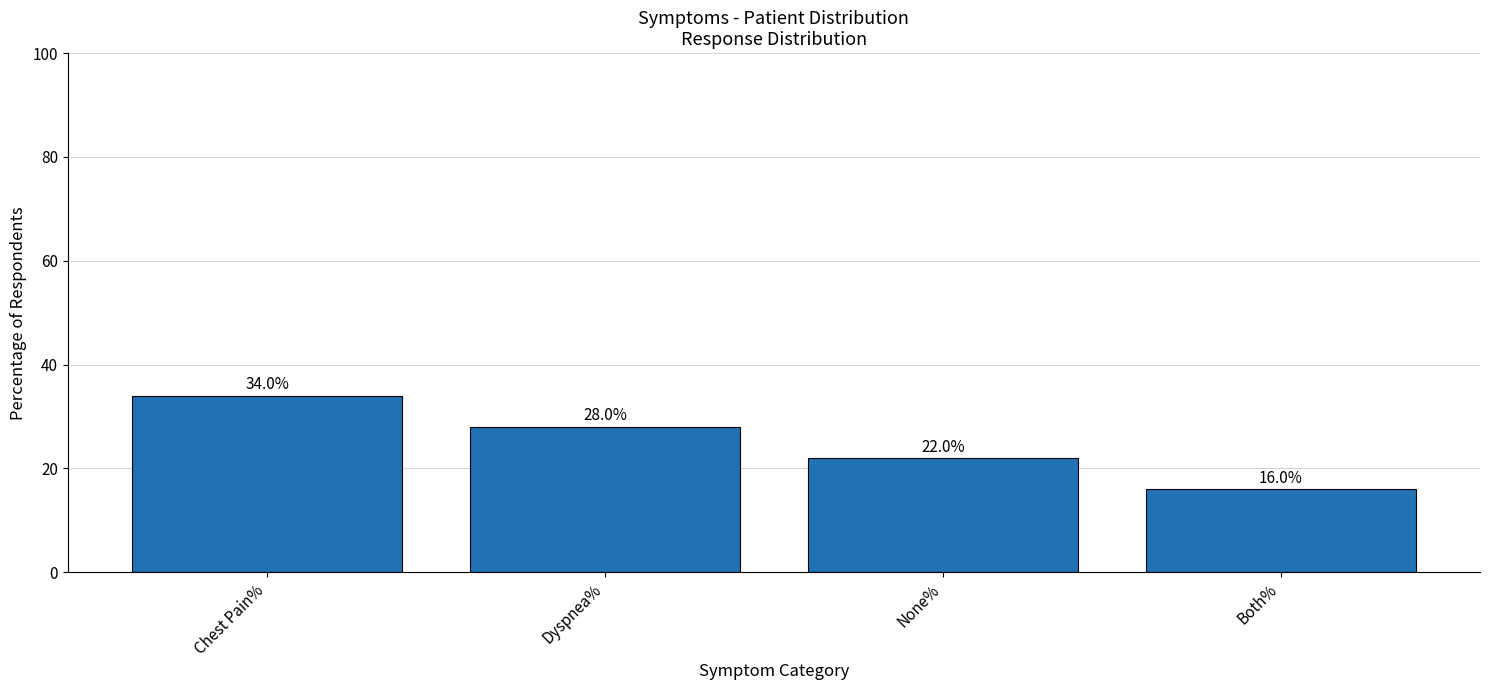

How many values are between 22 and 34?

3